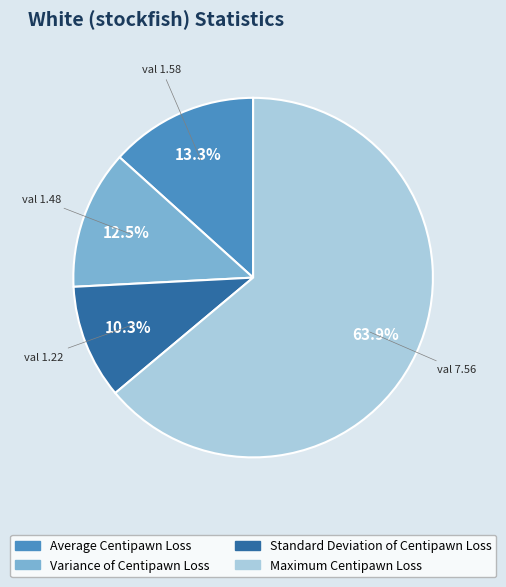

To the nearest percent, what is the average slice percentage?

25%